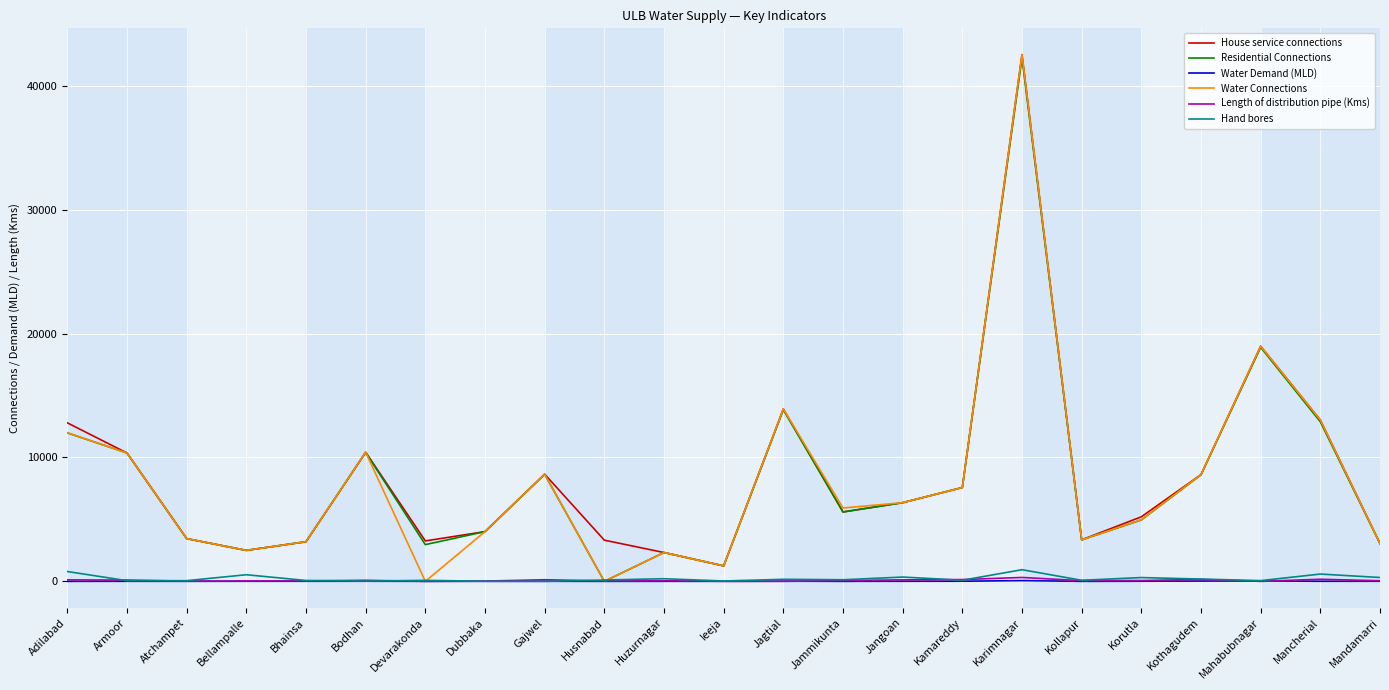

At which label does Length of distribution pipe (Kms) first exceed 56?

Adilabad